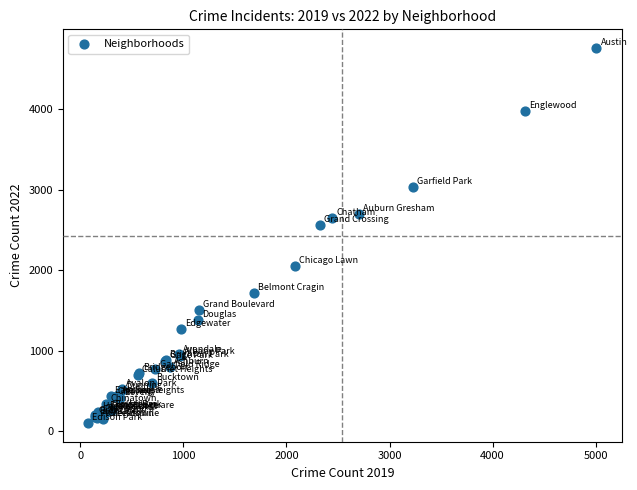

What Y value in the scatter plot is closest to 2430?

2566